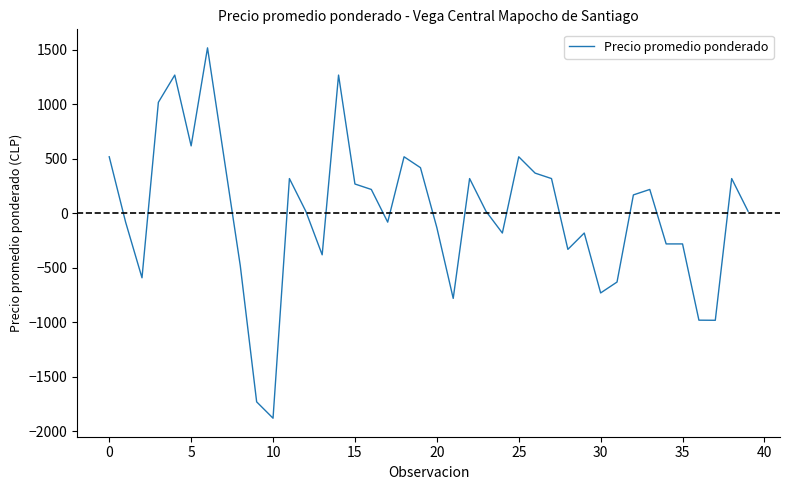

What is the minimum value shown in the chart?

-1882.2